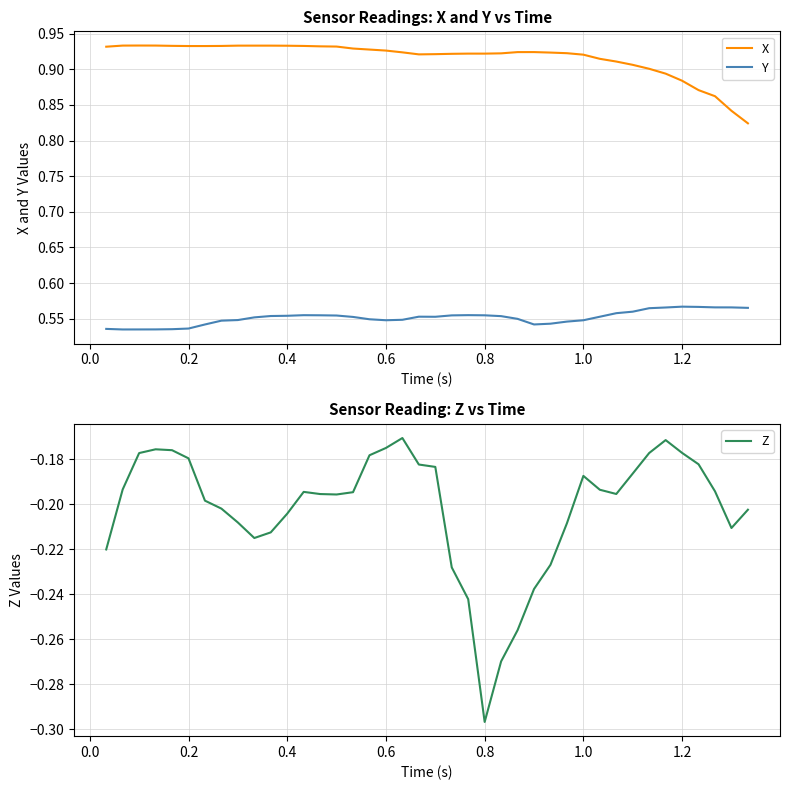

True or false: X has a value of 0.6 at 0.2.

False